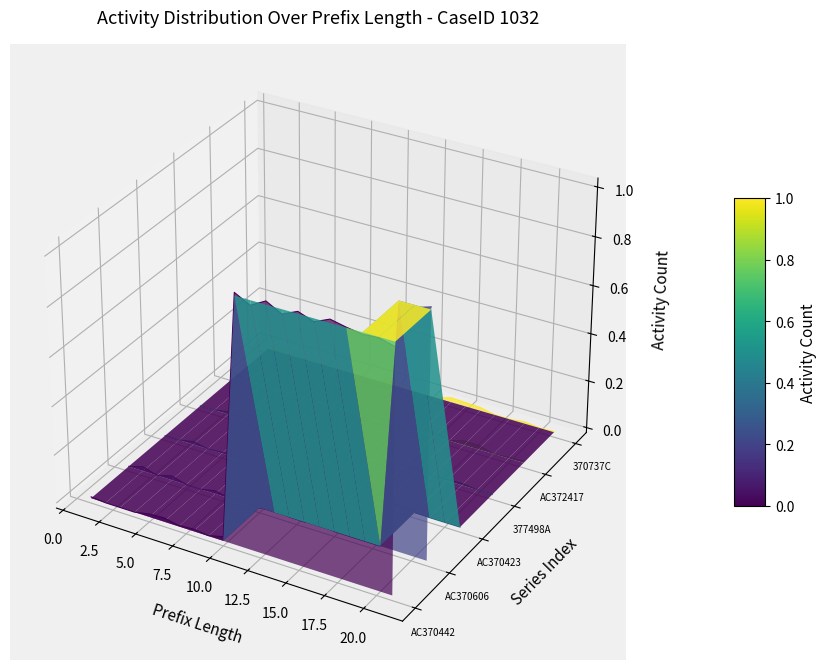

The value of AC370606 at 10 is 0. True or false?

True